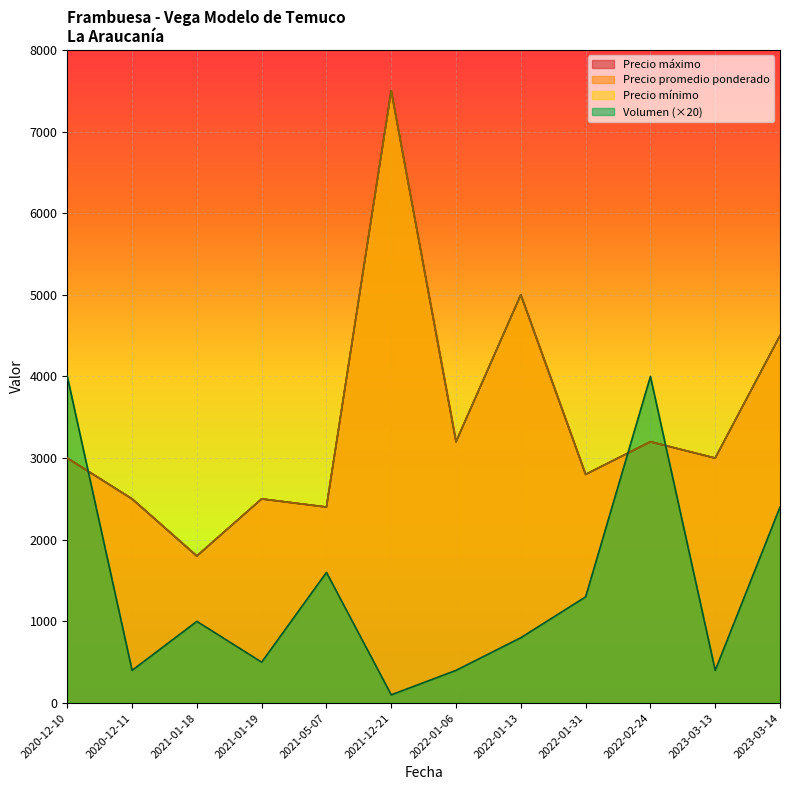

Is the value of Precio maximo at 2021-05-07 greater than the value of Volumen at 2022-01-31?

Yes